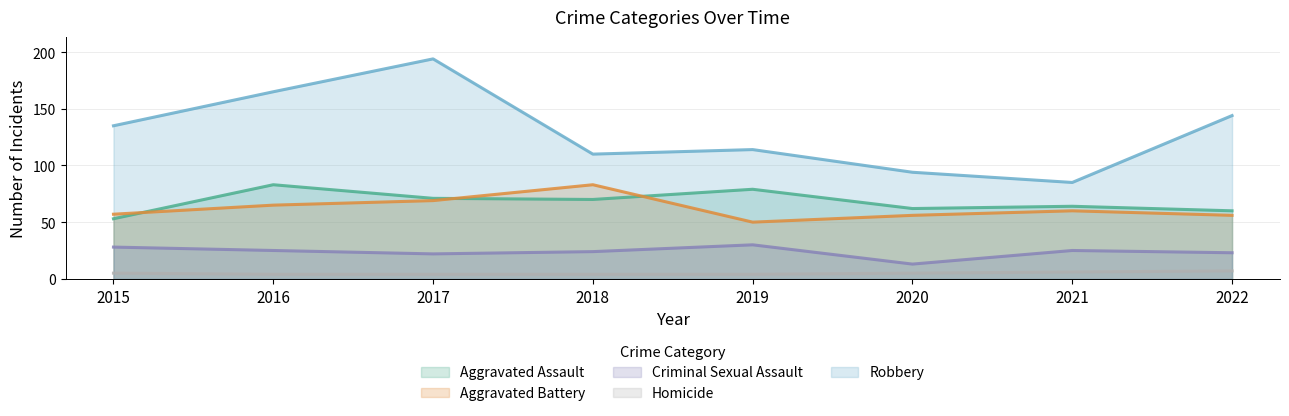

True or false: Aggravated Battery and Criminal Sexual Assault intersect in this chart.

False